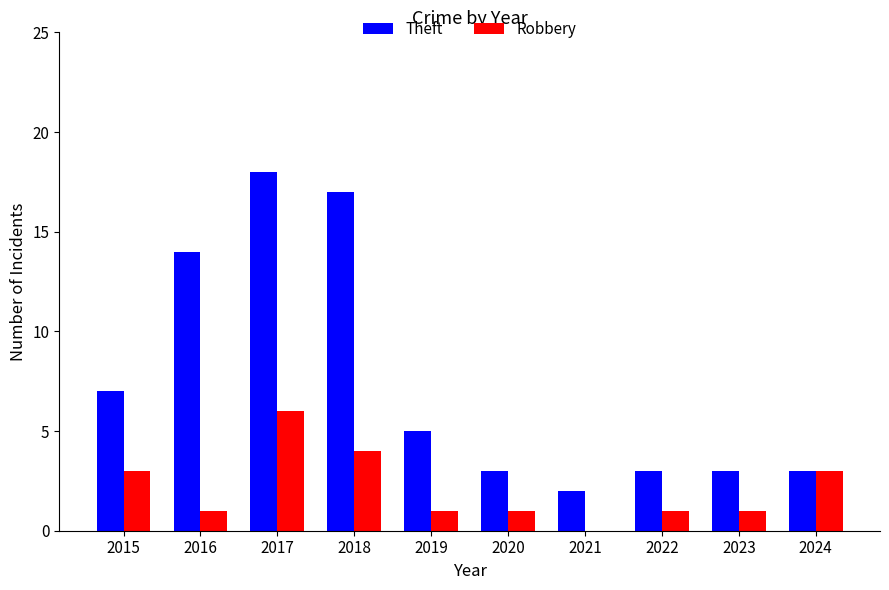

Are the bars grouped side by side (vs. stacked)?

Yes